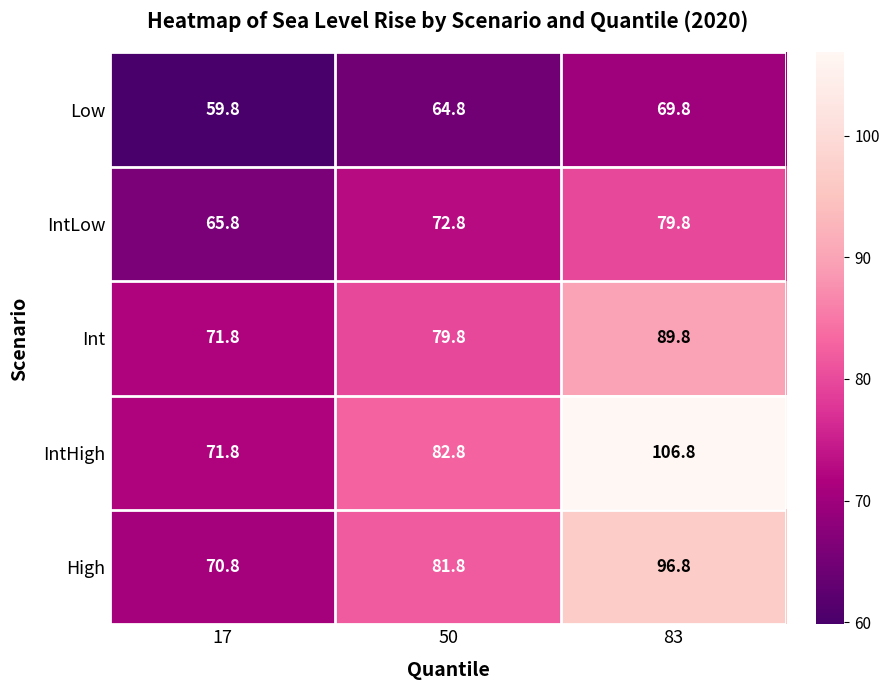

What is the spread (max minus min) of values at 50?

18.0